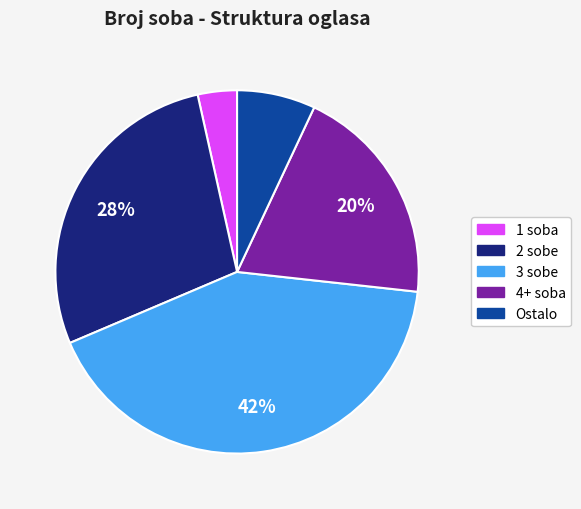

To the nearest percent, what is the average slice percentage?

20%